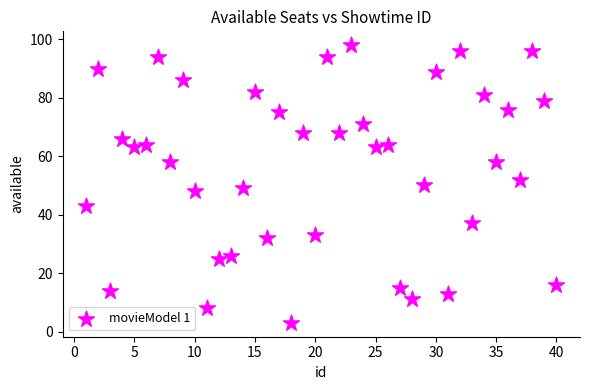

What is the range of X values (max minus min)?

39